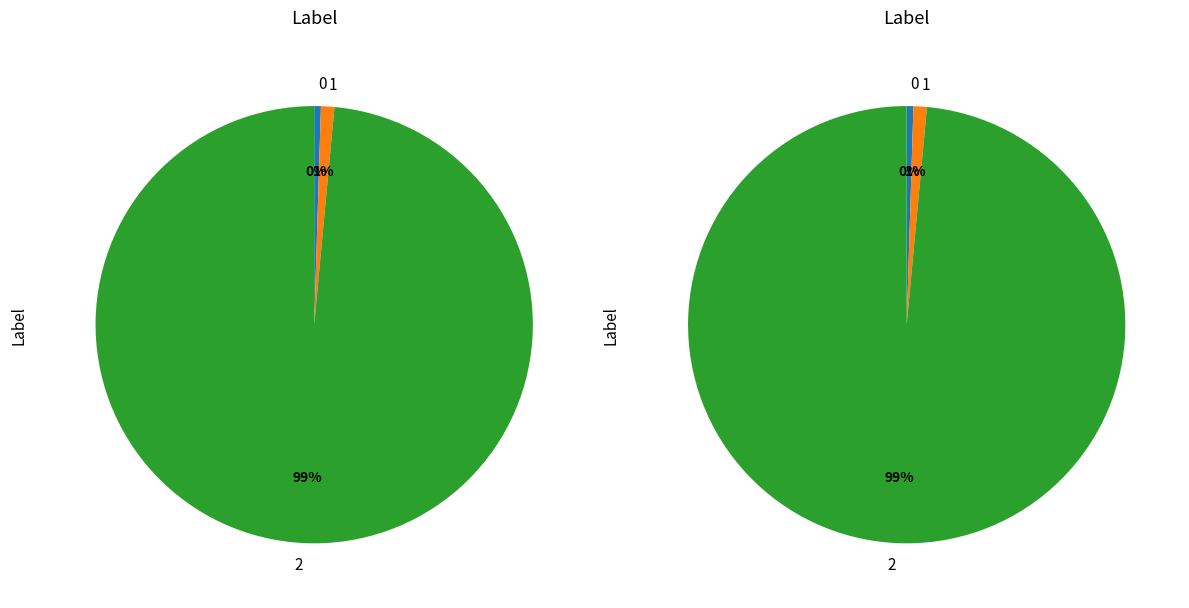

The 1 slice represents 6% of the pie. True or false?

False